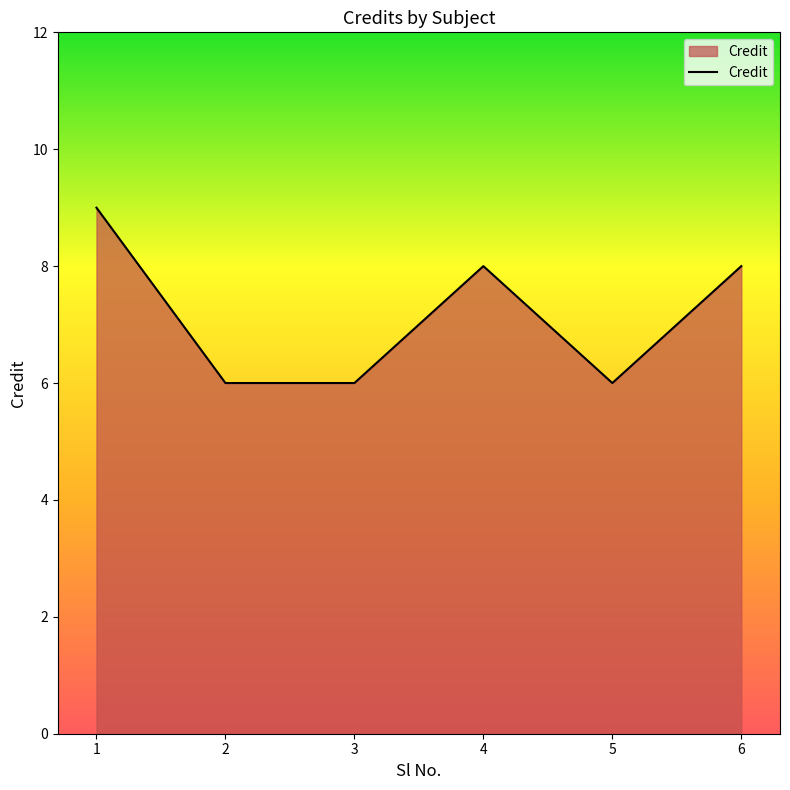

What is the change in value from 3 to 4?

+2